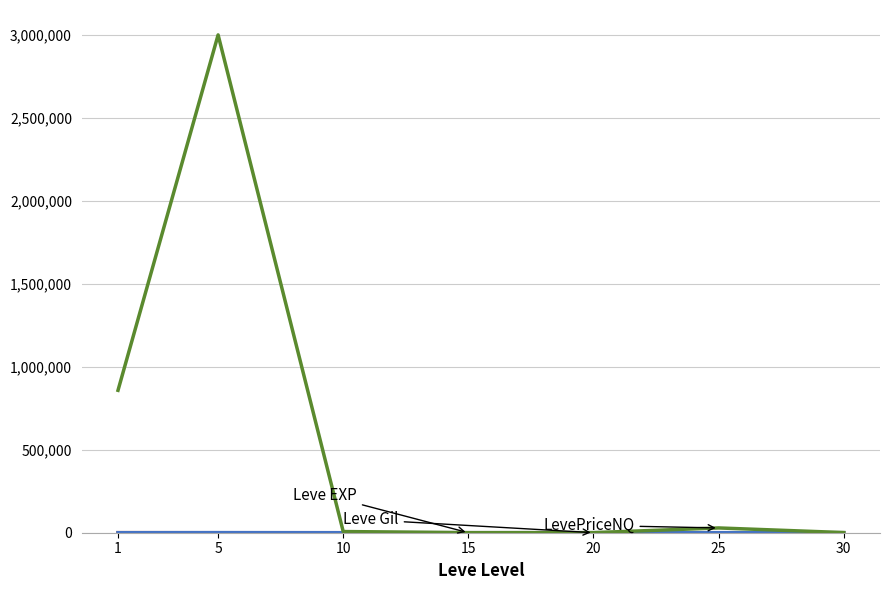

At which category is the sum across all series the highest?

5